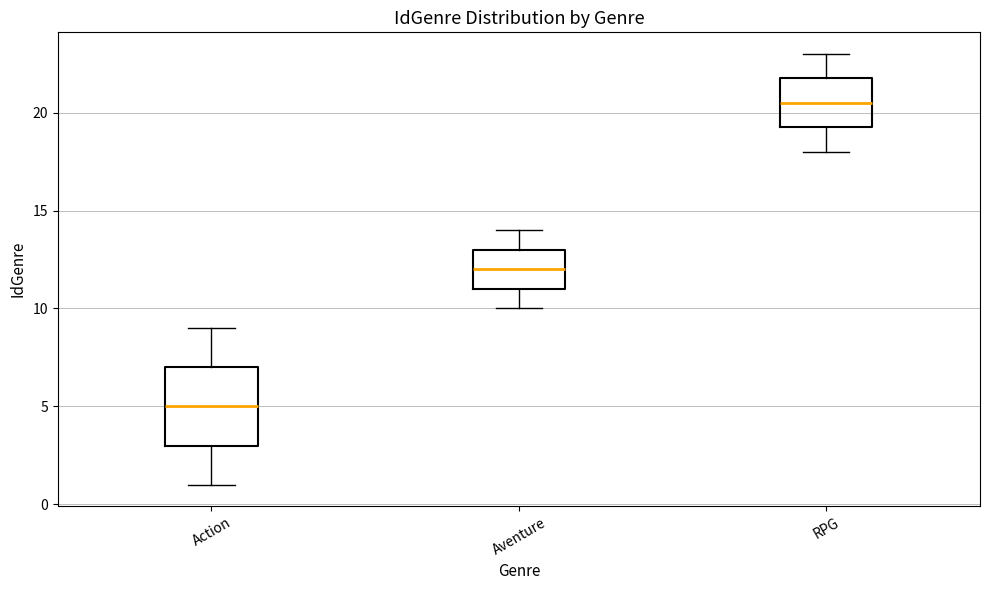

Comparing the boxes themselves (not the whiskers), which one is the tallest?

Action